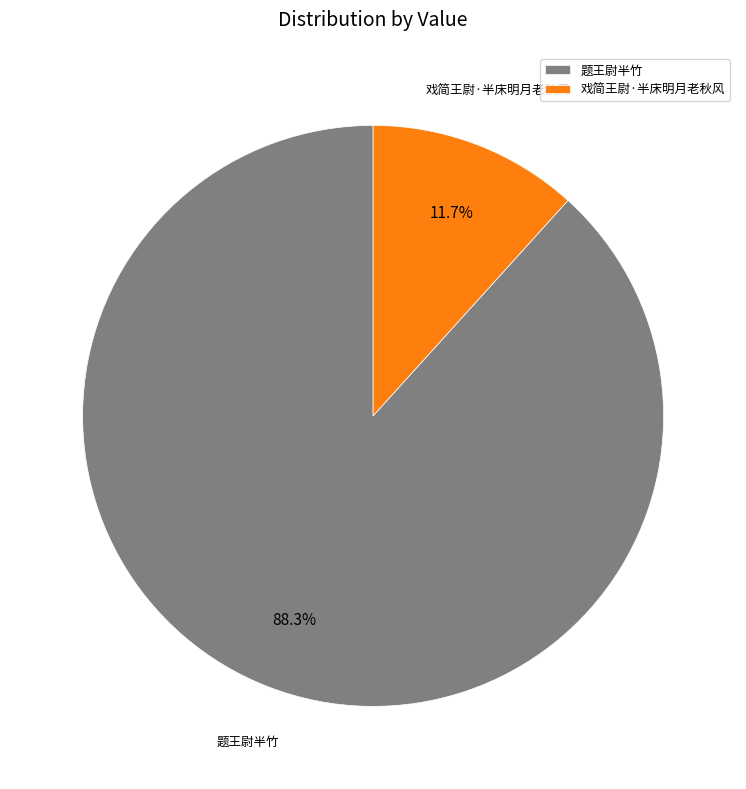

Is the sum of 题王尉半竹 and 戏简王尉·半床明月老秋风 greater than half?

Yes